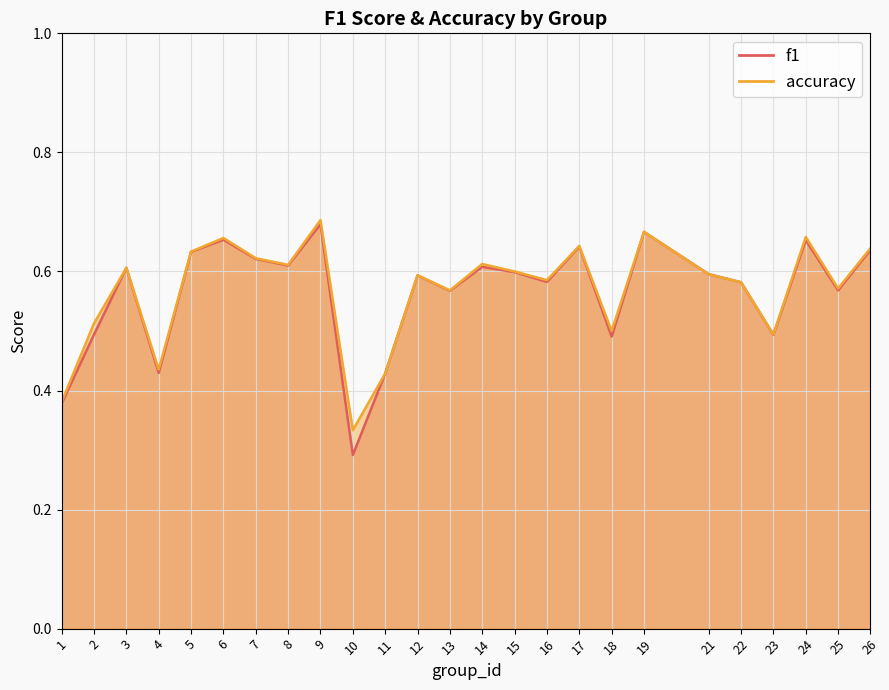

What is the difference between the maximum and minimum values in the accuracy series?

0.4